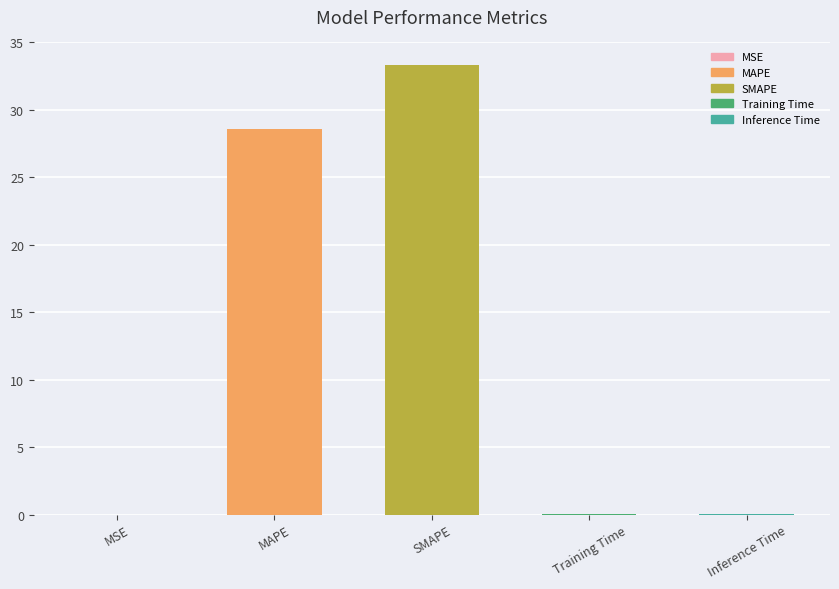

The chart shows a value of 13.4 at SMAPE. True or false?

False